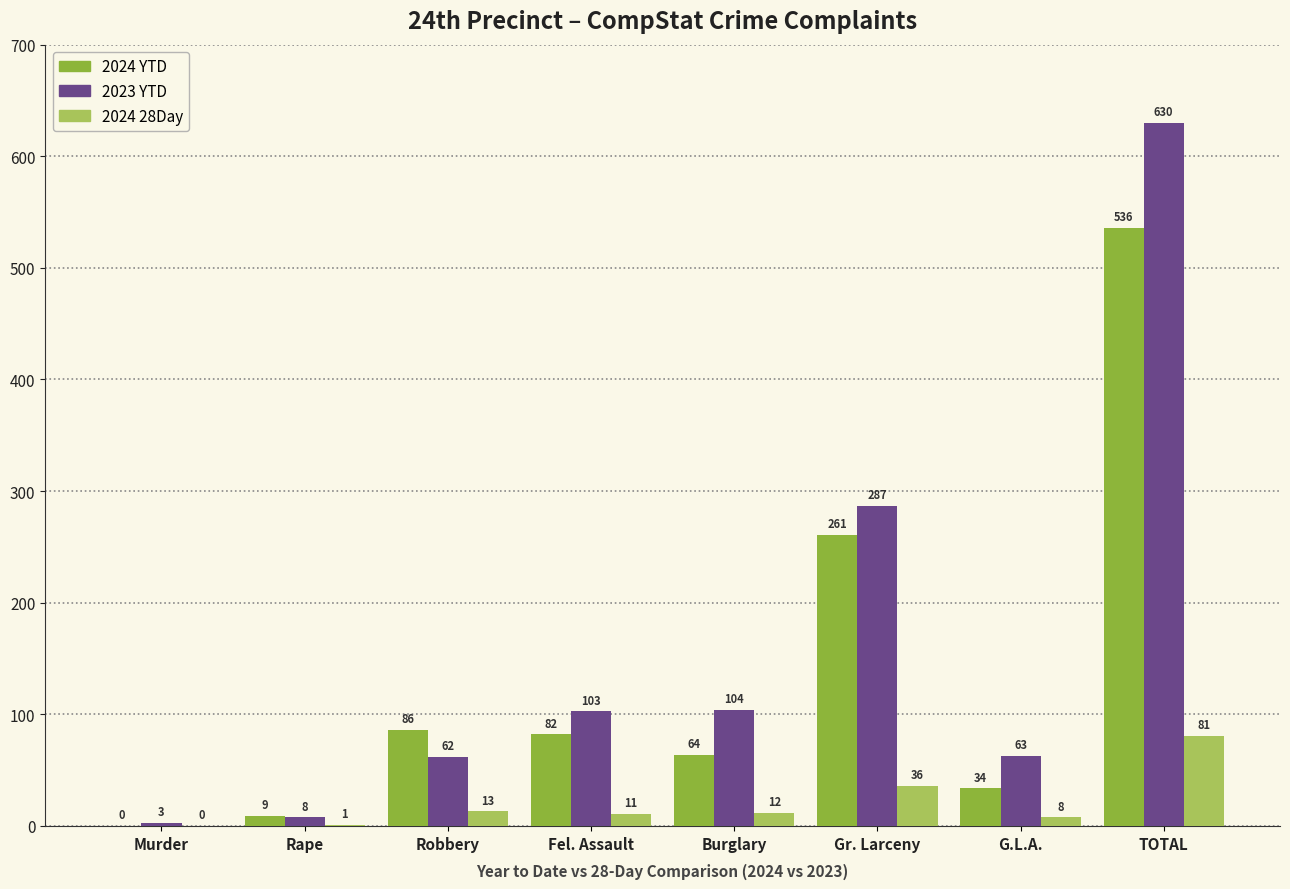

What is the approximate value of 2024 28Day at G.L.A.?

8